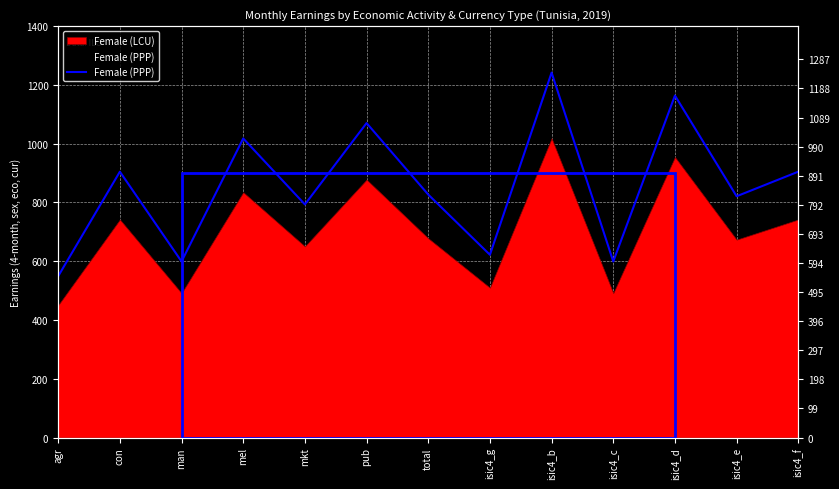

At which label is the value closest to 895?

con